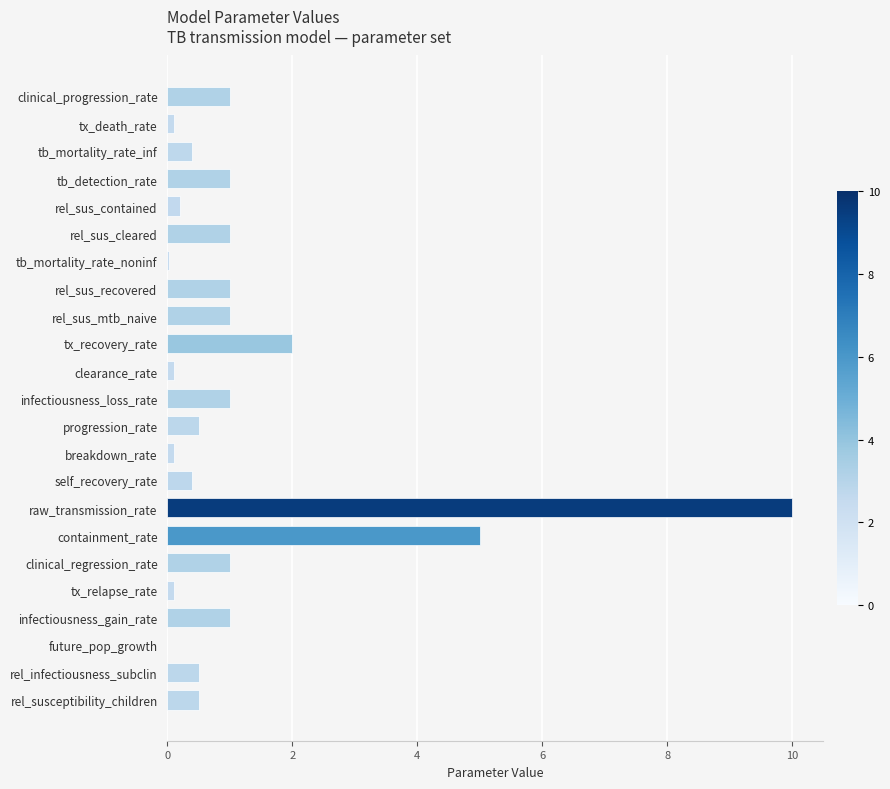

Are the bars grouped side by side (vs. stacked)?

No